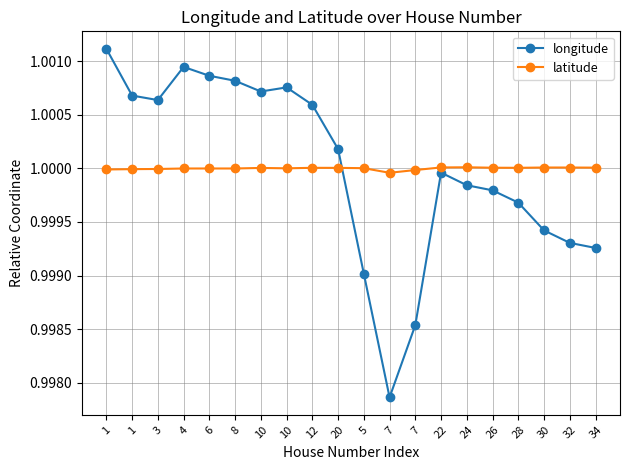

Which series has the largest range (max minus min)?

longitude